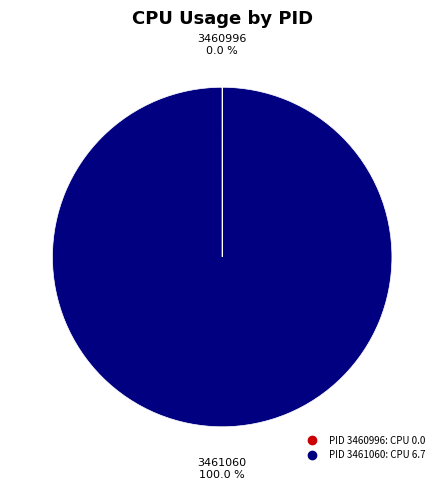

Is there a majority slice in this chart?

Yes